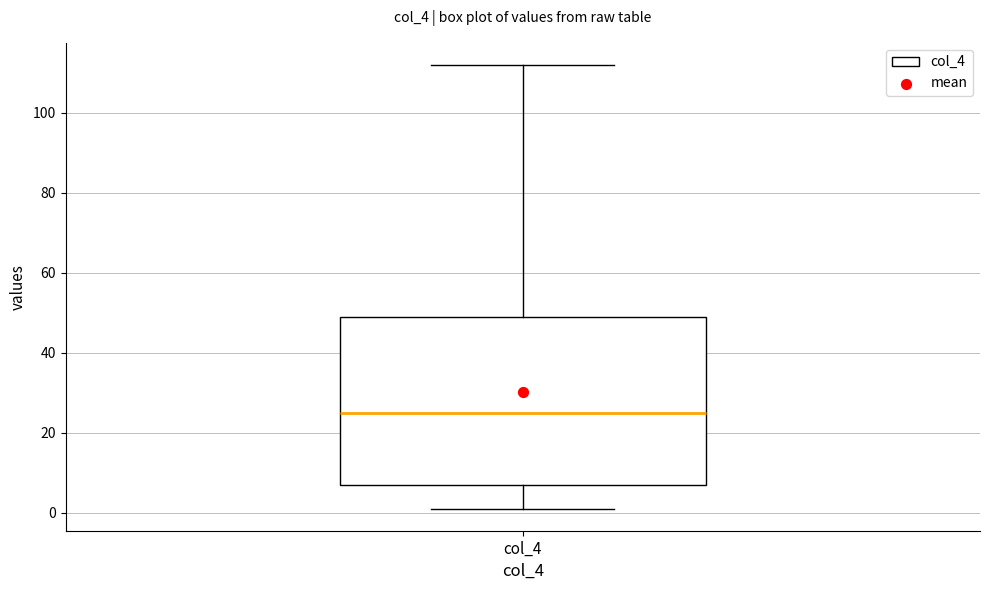

Read this box plot against the y-axis: the position of the median line, the range covered by the box, and the ends of both whiskers. The values are not printed on the chart, so give them approximately, as read against the axis.

median 26, box 8 to 50, whiskers 2 to 112